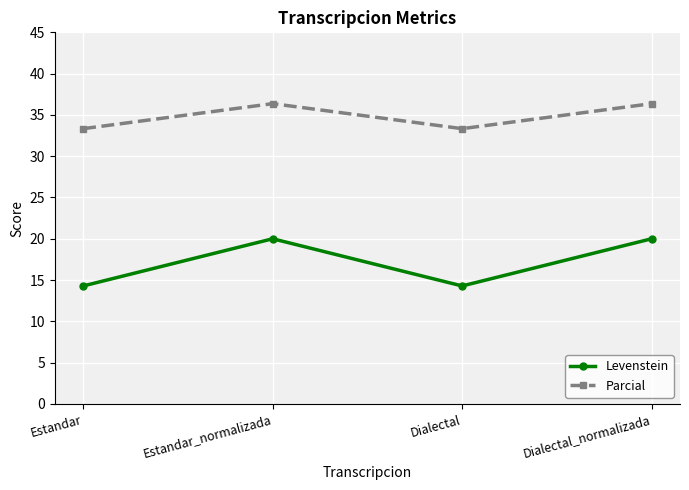

Reading right to left, extract all data points from this chart.

Levenstein: 20.0	14.3	20.0	14.3
Parcial: 36.4	33.3	36.4	33.3